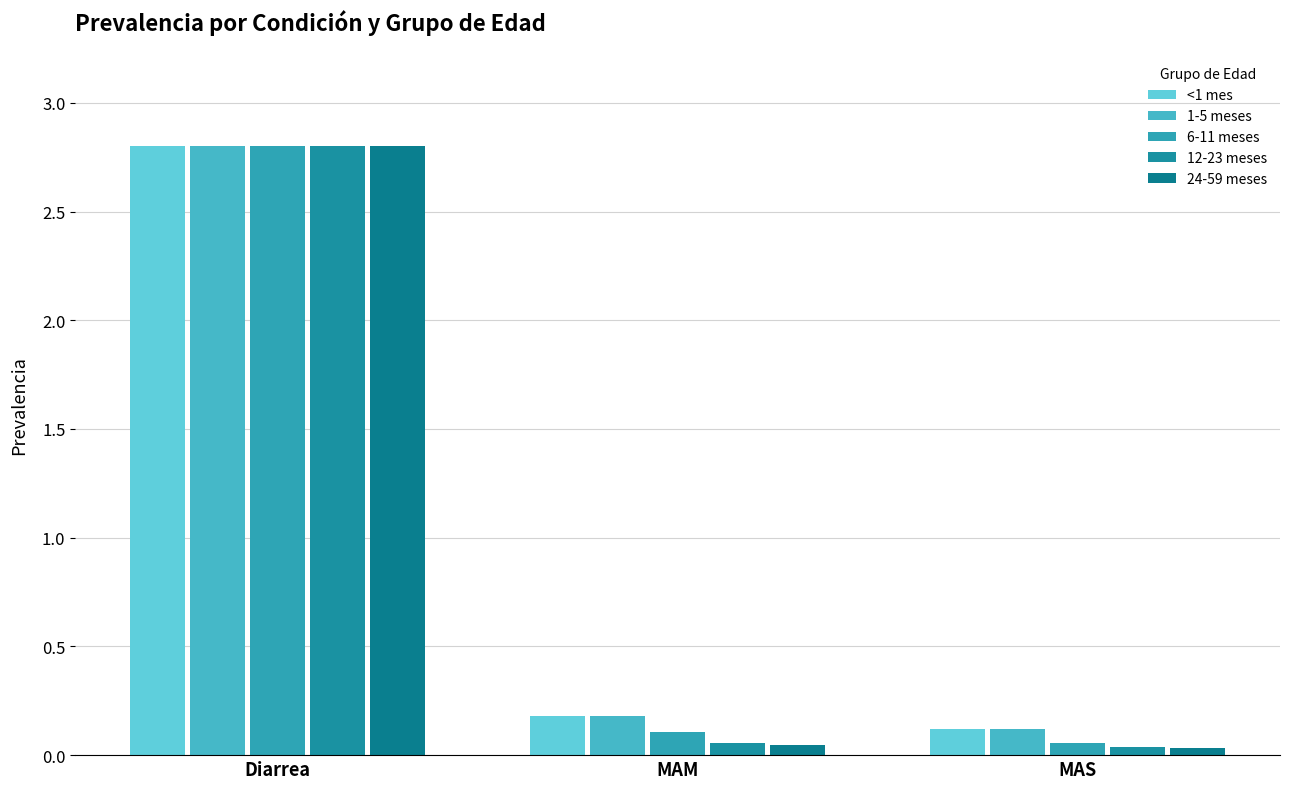

What is the difference between the maximum and minimum values in the 24-59 meses series?

2.8